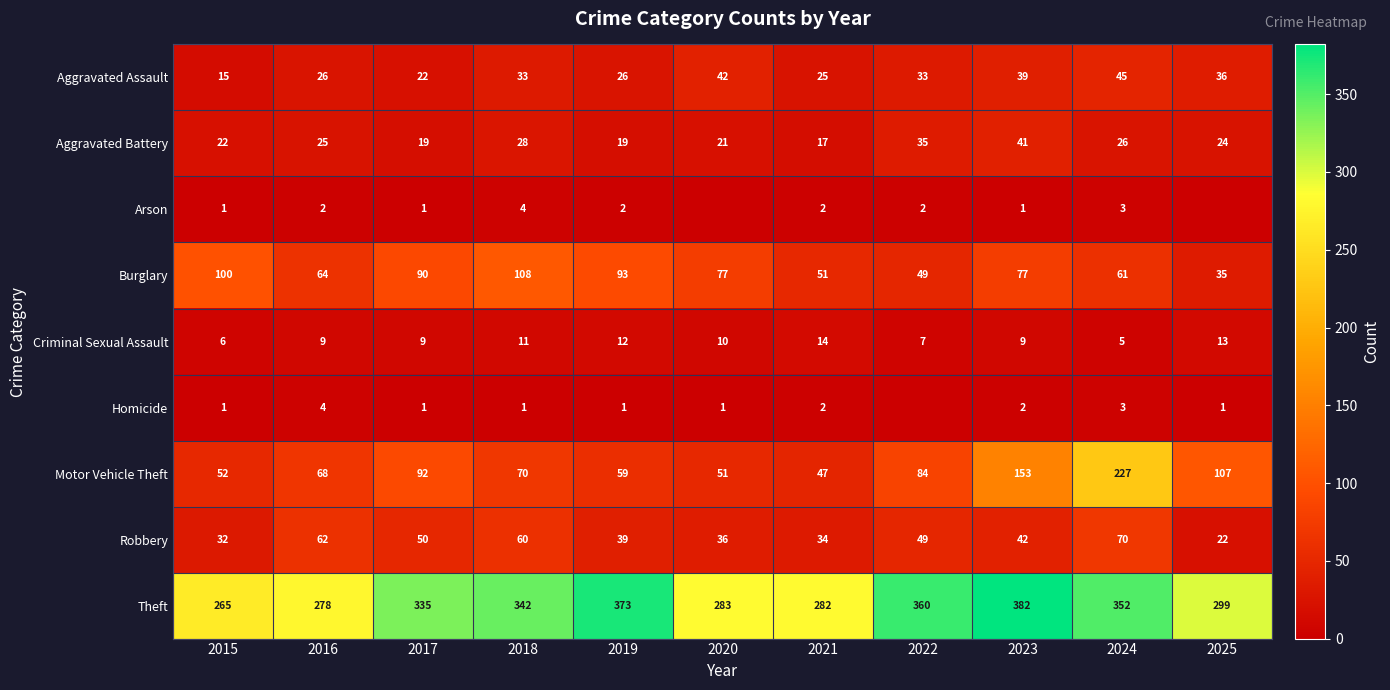

How many data points in Motor Vehicle Theft are less than 70?

5